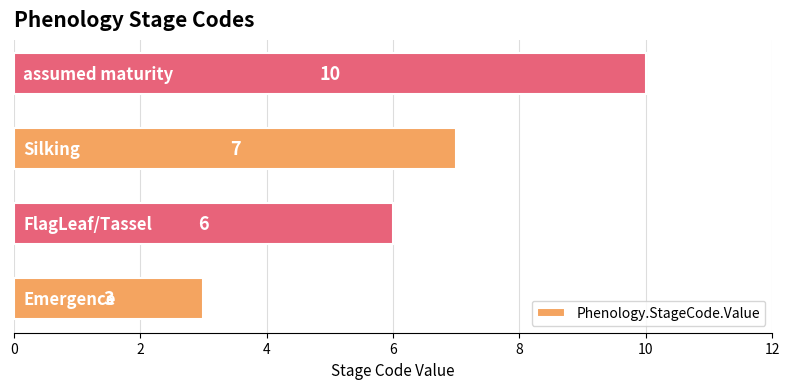

How many values are below 7?

2